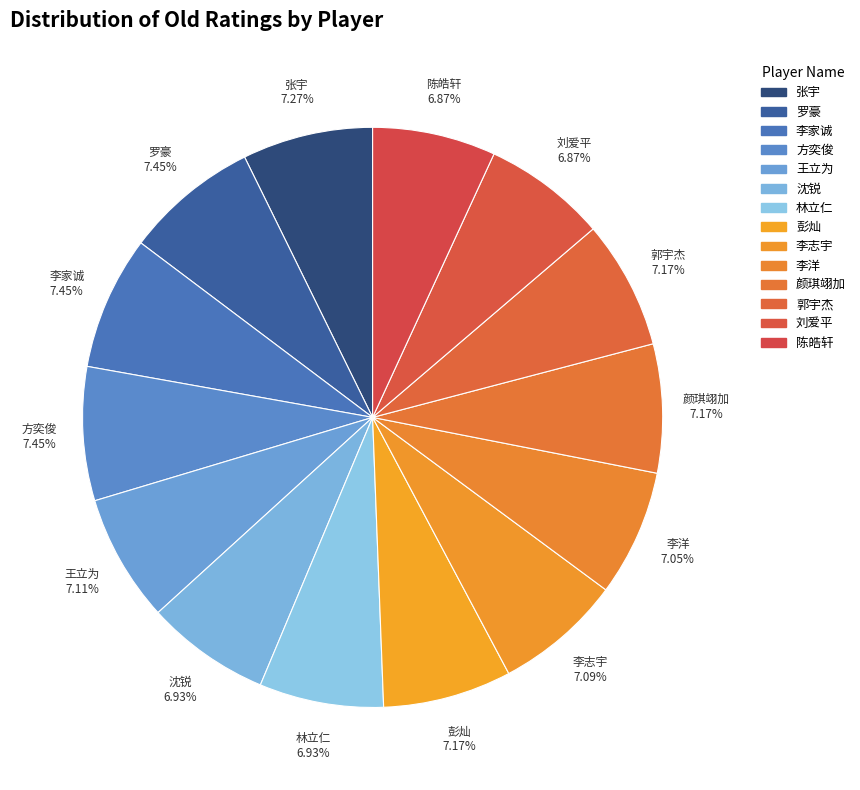

What is the largest slice in the pie chart?

罗豪